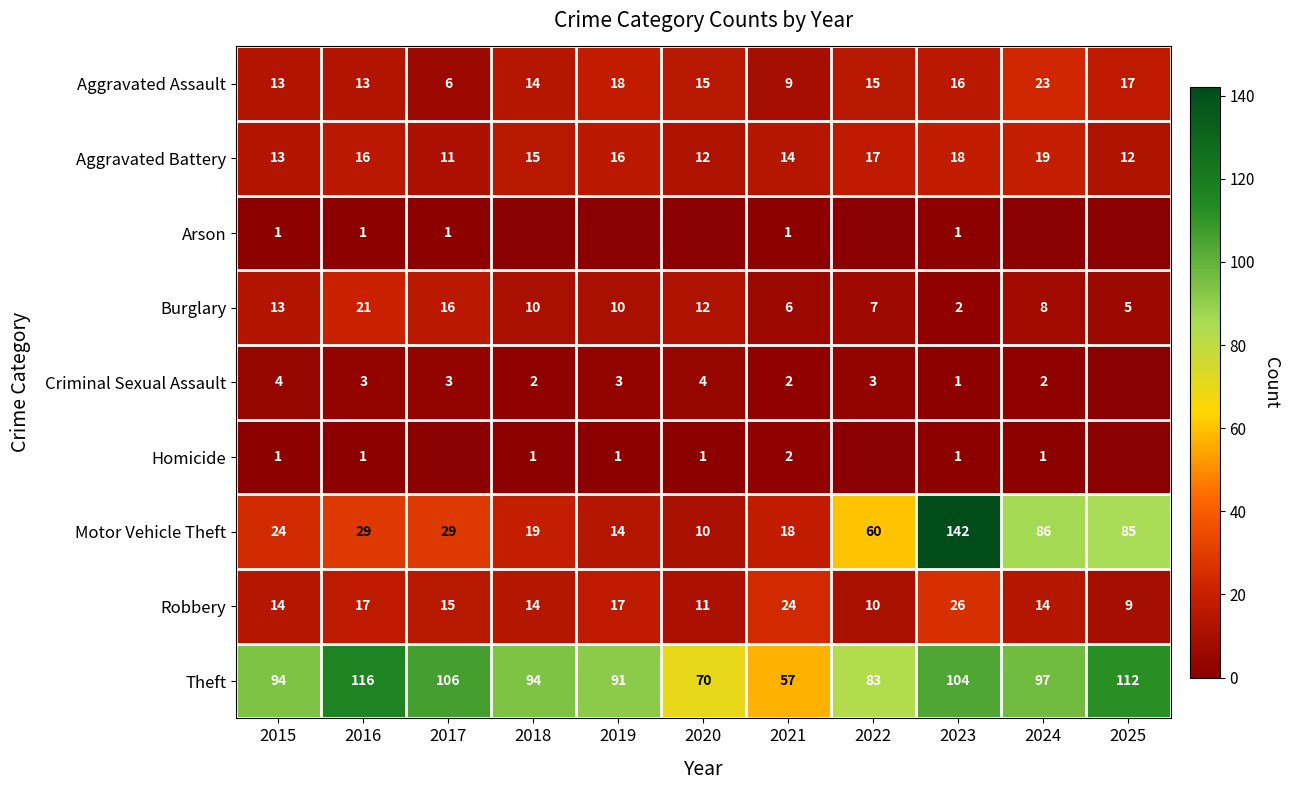

Count the Aggravated Battery values in the range 12 to 17.

8